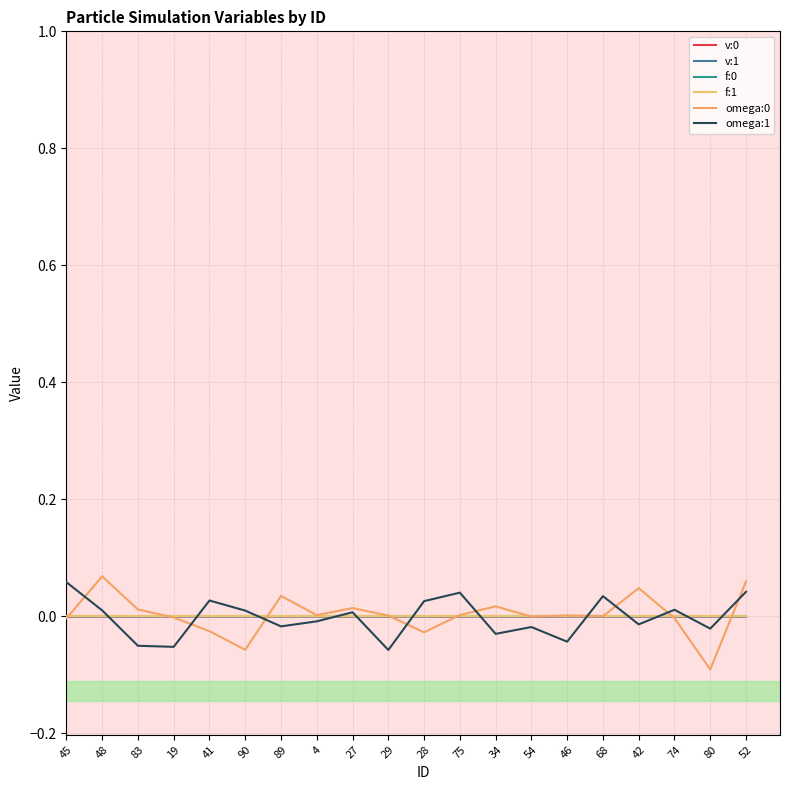

True or false: f:0 and v:1 intersect in this chart.

True